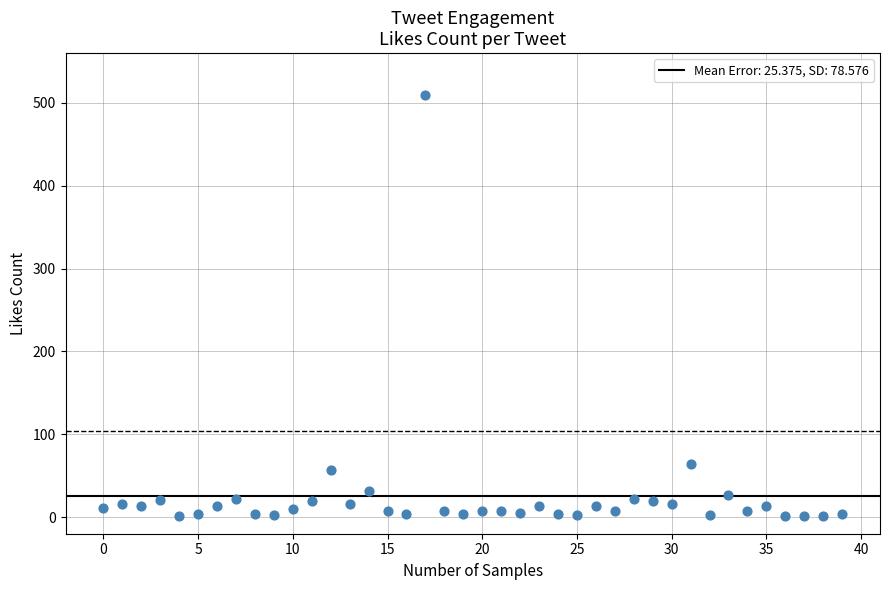

What is the range of Y values (max minus min)?

508